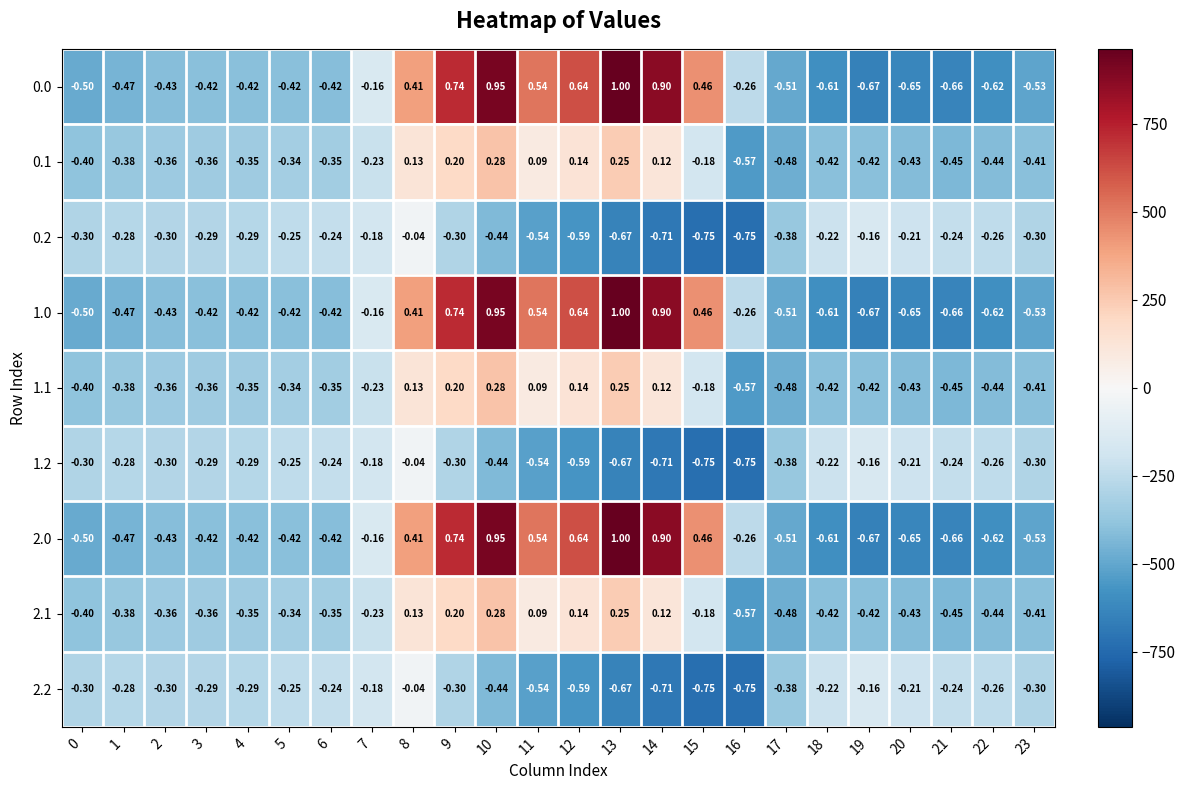

Count the number of data series in this chart.

9